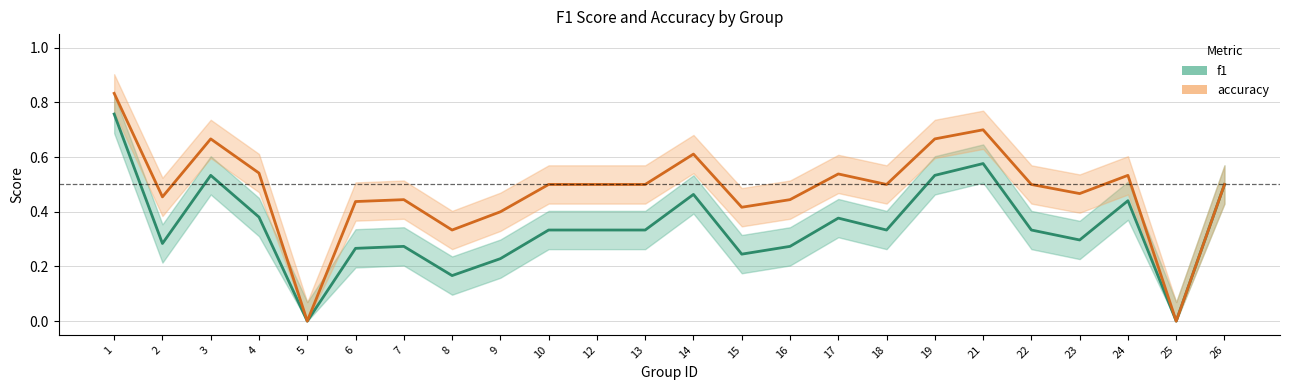

How many f1 values are between 0 and 1?

24